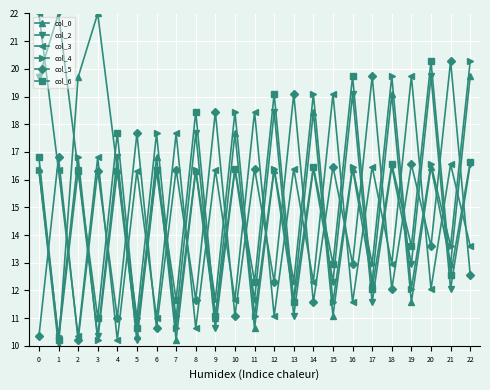

How many interior local peaks does the col_0 series have?

9